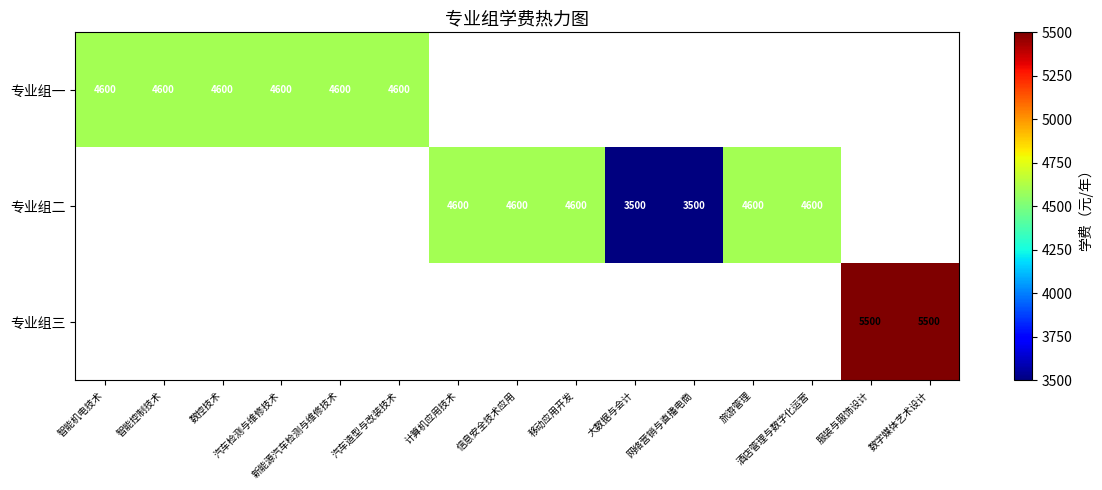

The 专业组二 series shows 3088 at 旅游管理. True or false?

False